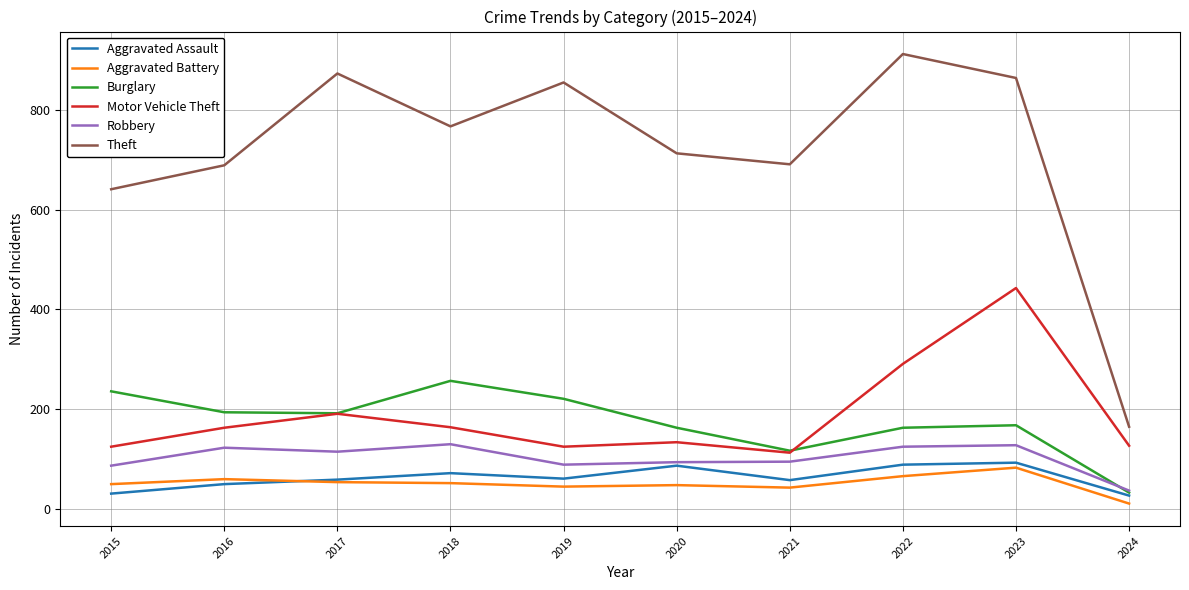

Is the value of Aggravated Battery at 2021 greater than the value of Theft at 2018?

No